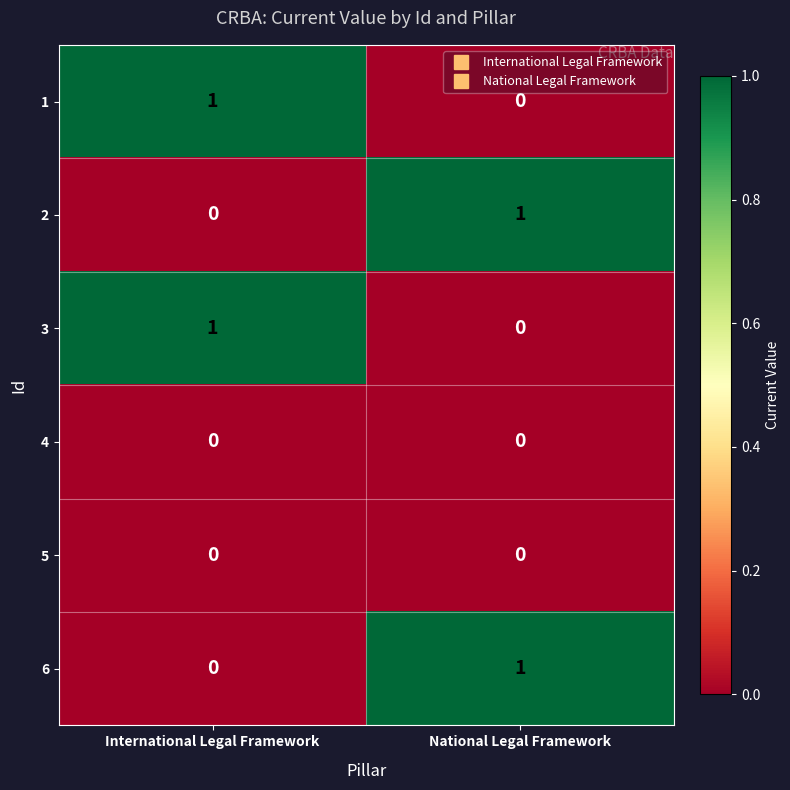

List the labels in order of 3 value, smallest first.

National Legal Framework, International Legal Framework